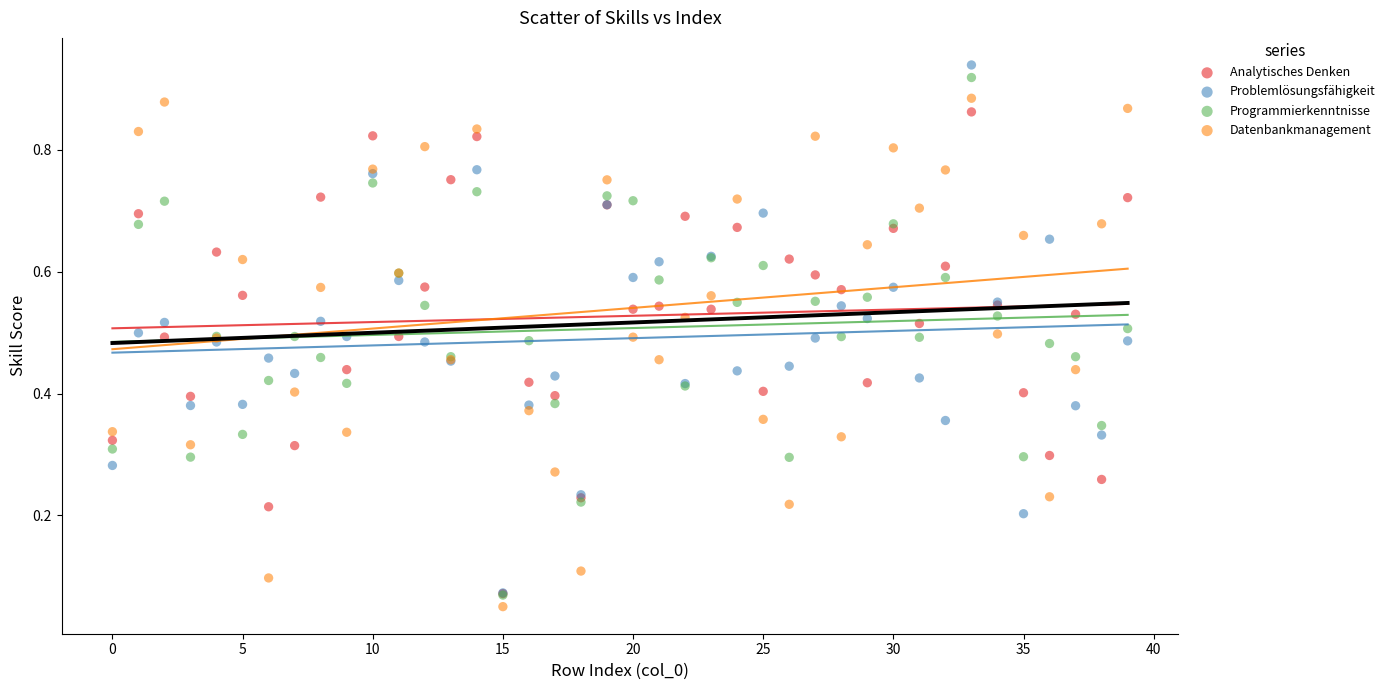

Which series has the largest Y range (max minus min)?

Problemlösungsfähigkeit